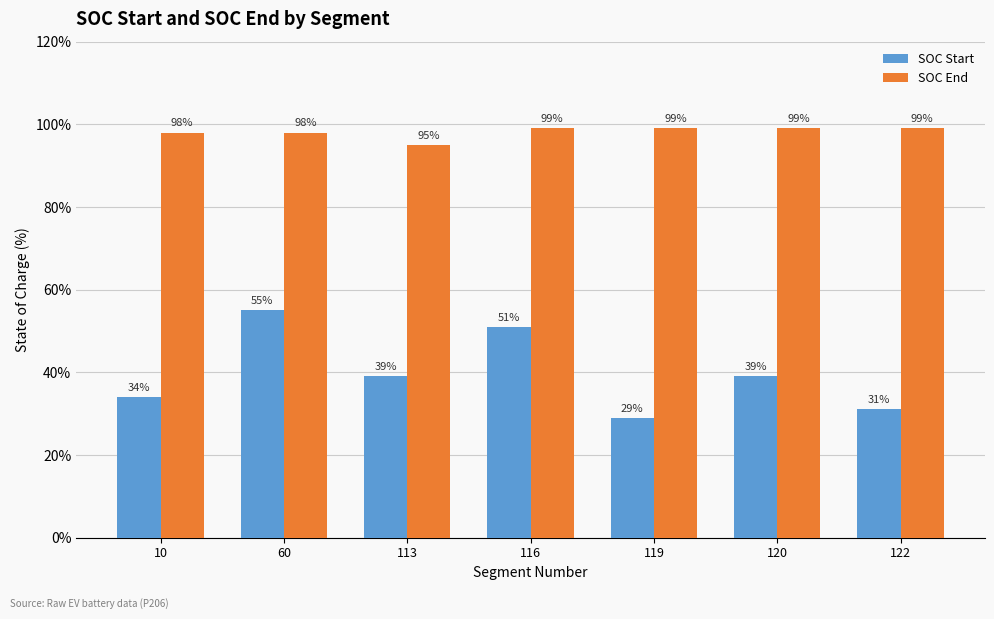

How many data points does each series have?

7